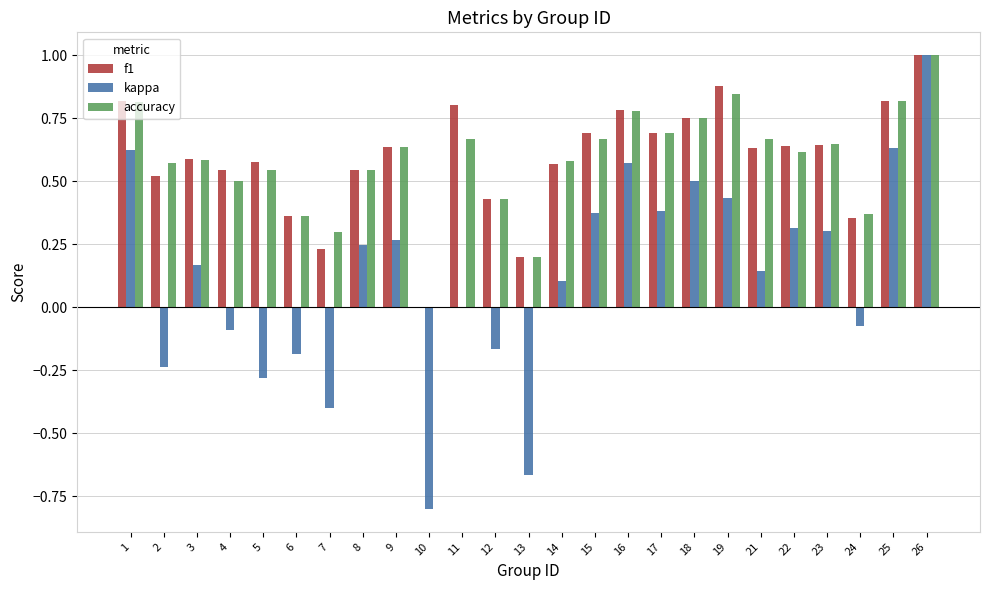

Which series has the widest spread of values?

kappa